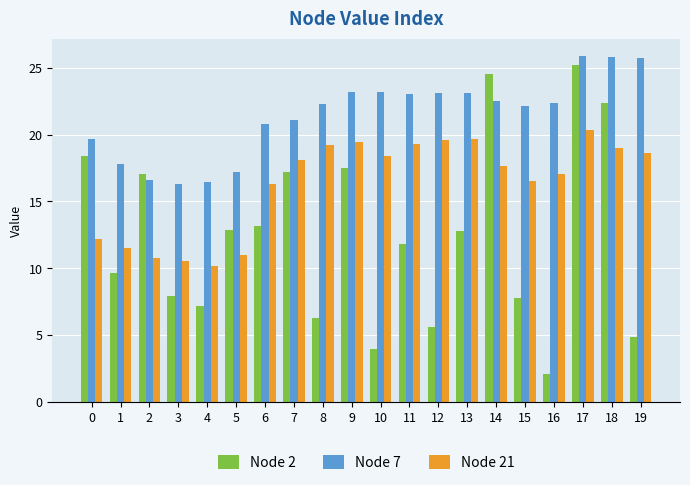

What are all the series names shown in the legend?

Node 2, Node 7, Node 21